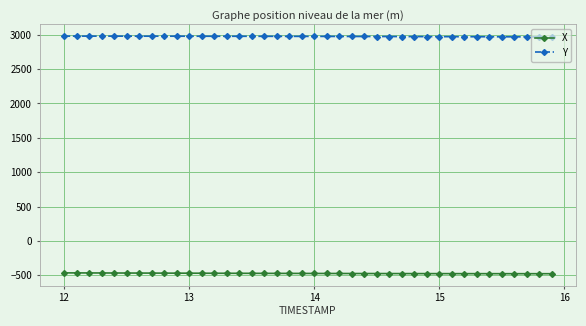

True or false: X and Y cross at least once.

False